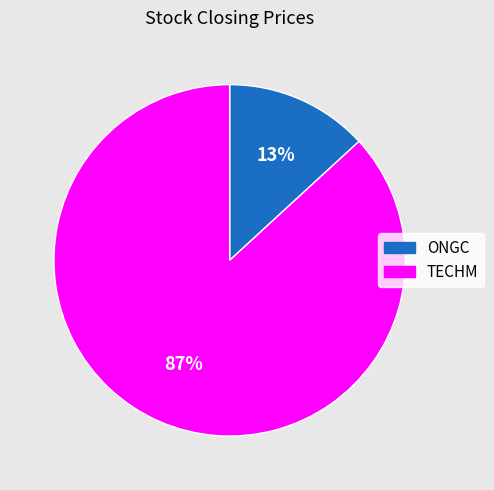

Which category has the biggest portion of the pie?

TECHM